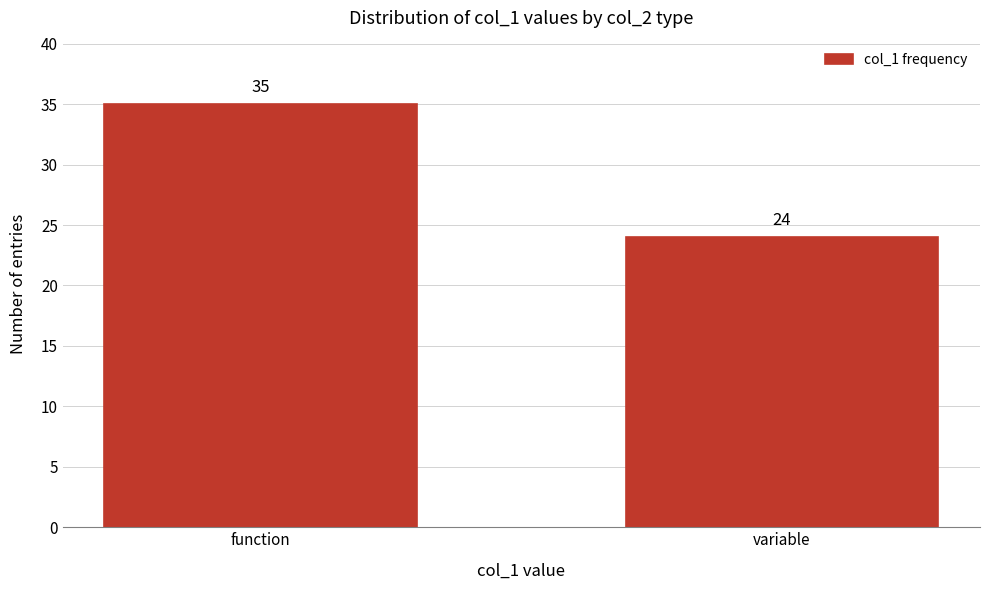

Reading right to left, extract all data points from this chart.

variable=24	function=35